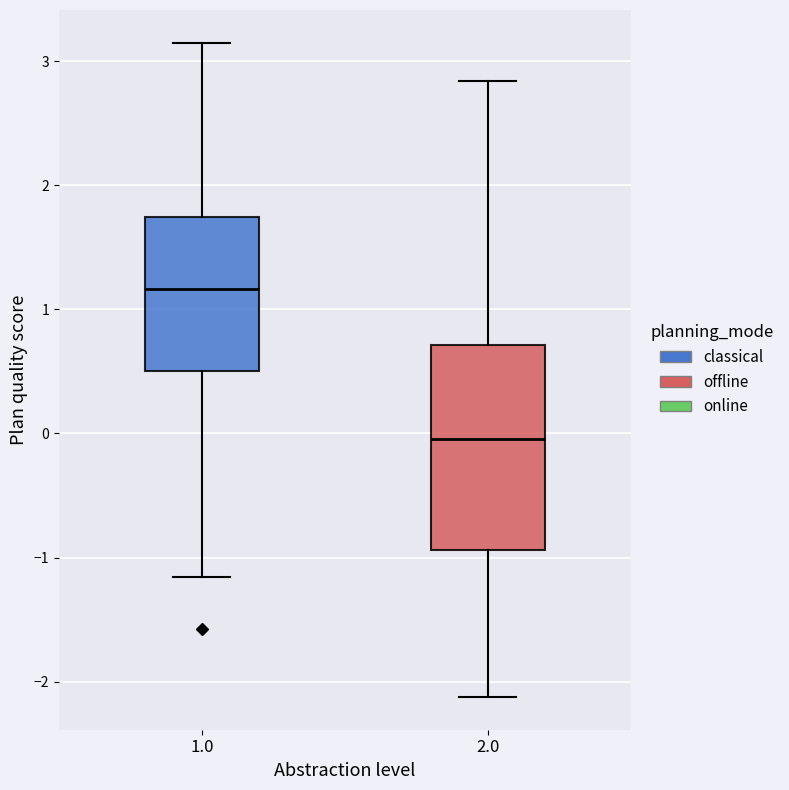

Where does the lower whisker of the box at x = 1.0 end on the y-axis? The values are not printed on the chart, so give them approximately, as read against the axis.

-1.2